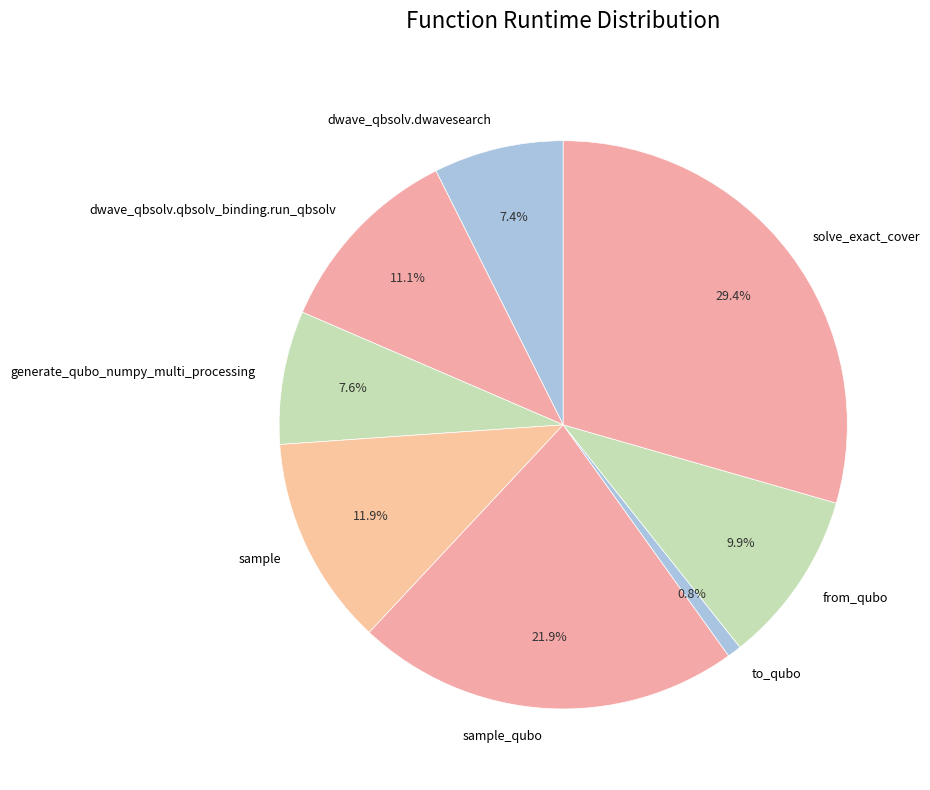

Does any single category account for the majority?

No